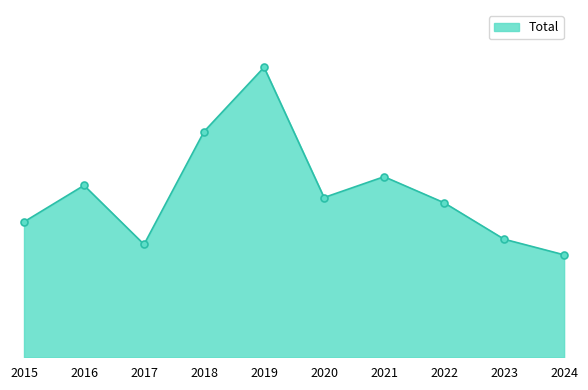

Reading left to right, what are all the values shown in this chart?

78	99	65	130	167	92	104	89	68	59